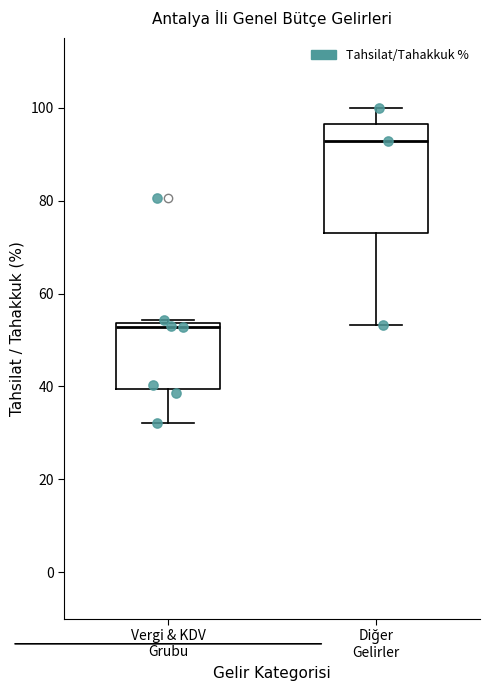

Where does the upper whisker of the box for Diğer Gelirler end on the y-axis? The values are not printed on the chart, so give them approximately, as read against the axis.

100